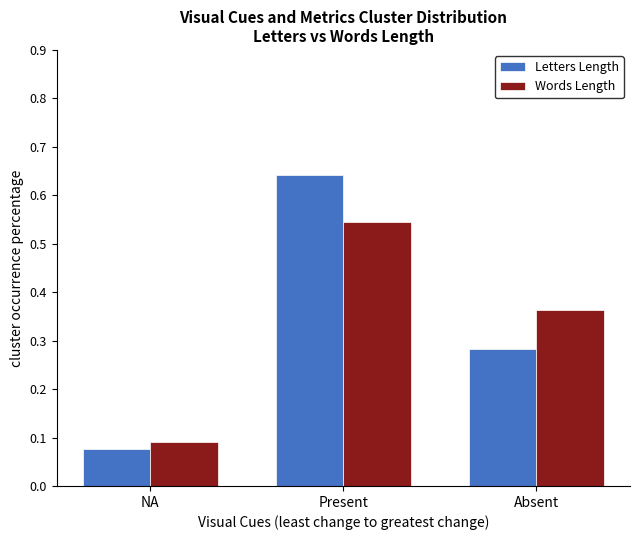

How many groups of bars are there?

3